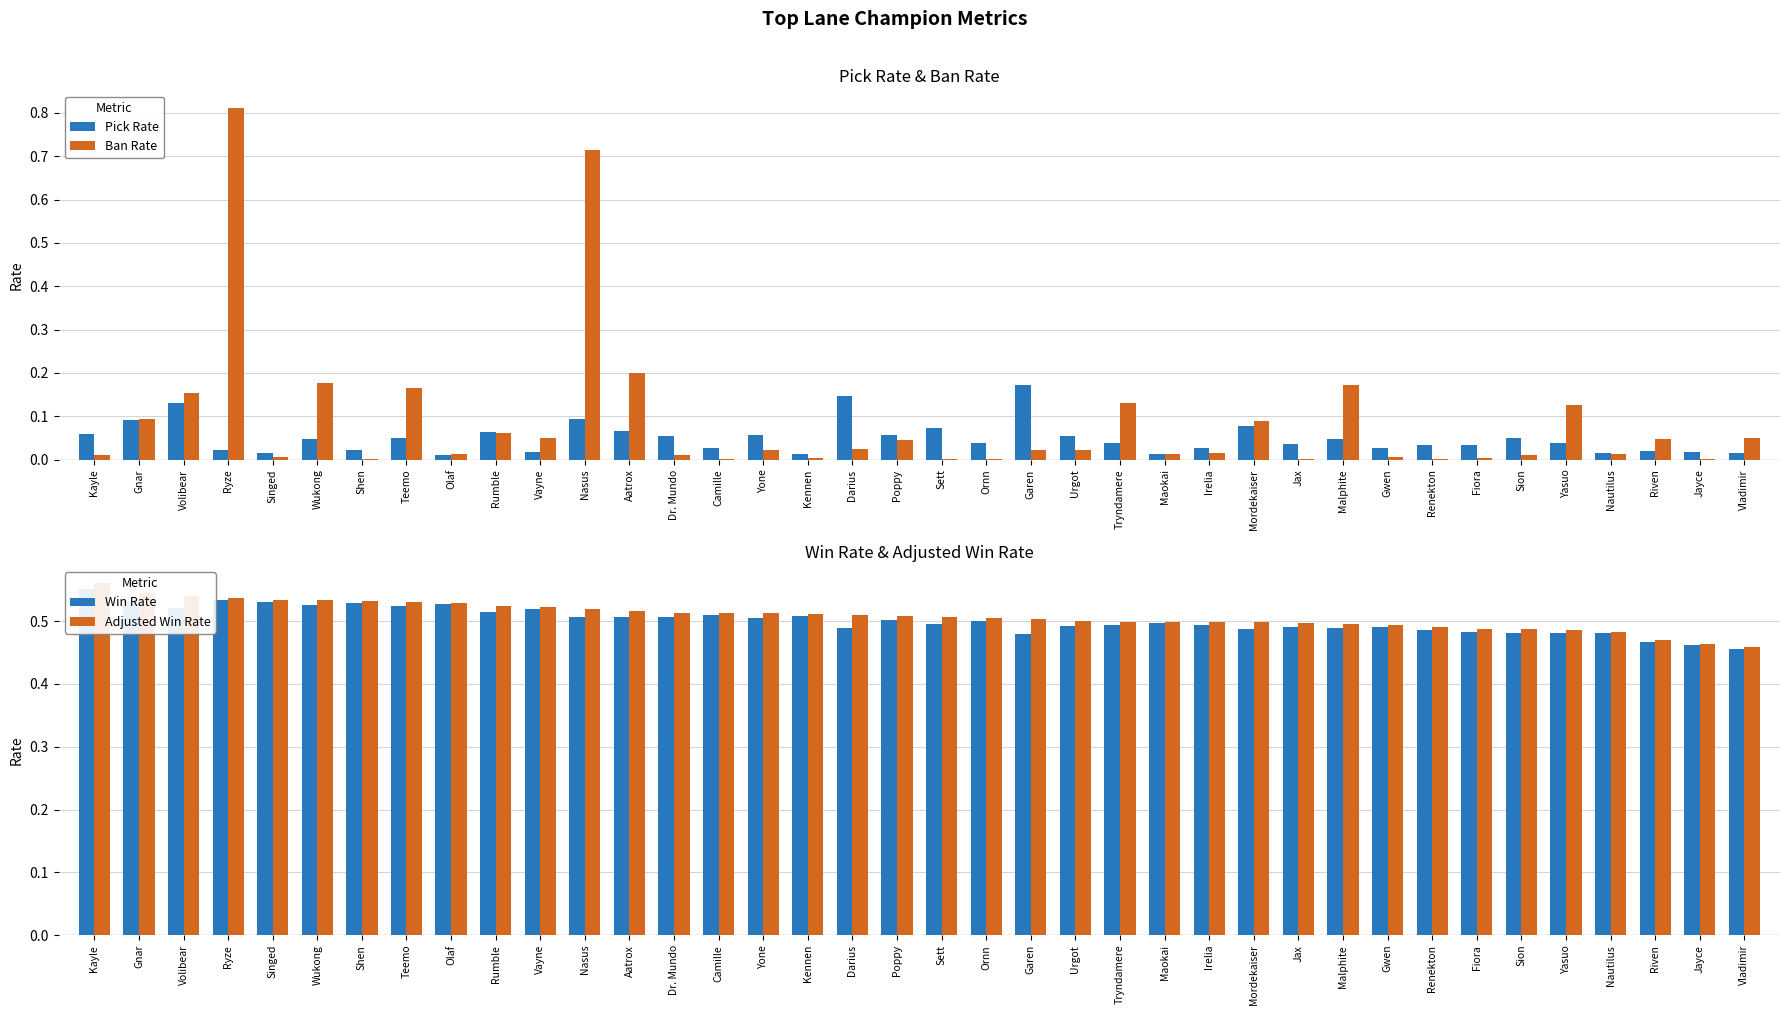

At which label is Win Rate closest to 0?

Vladimir